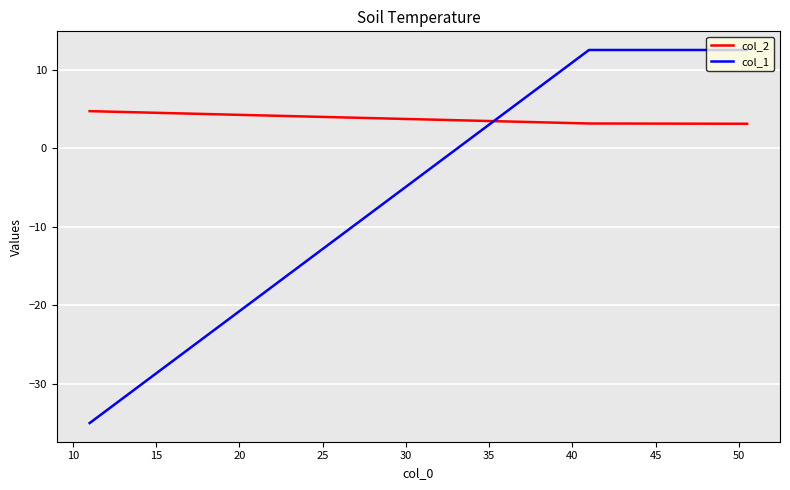

Which series has the widest spread of values?

col_1